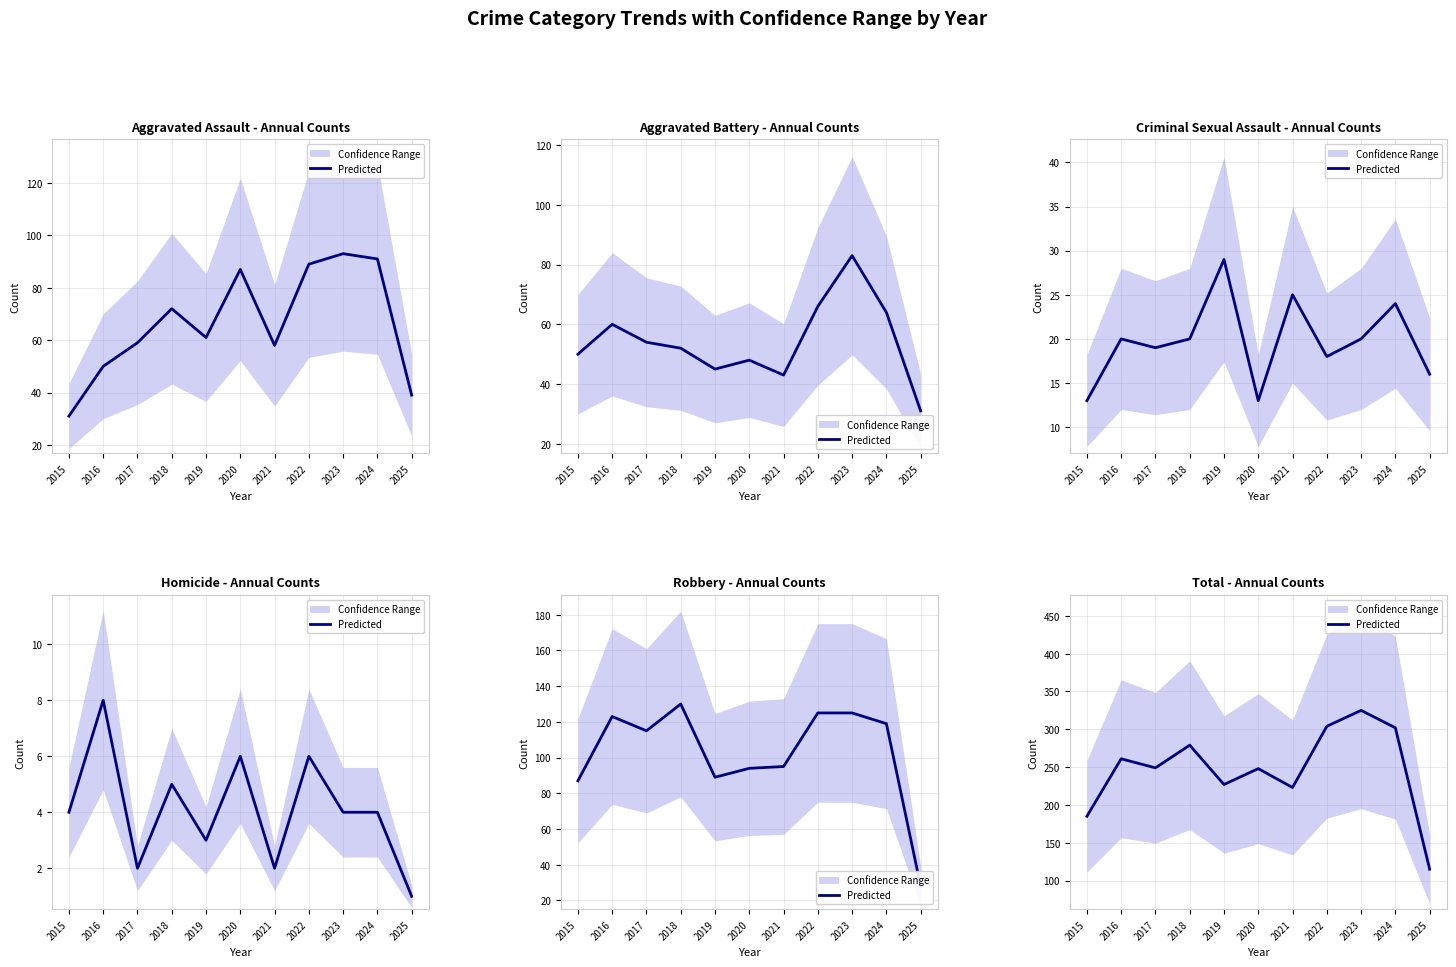

How many lines are shown in the chart?

1